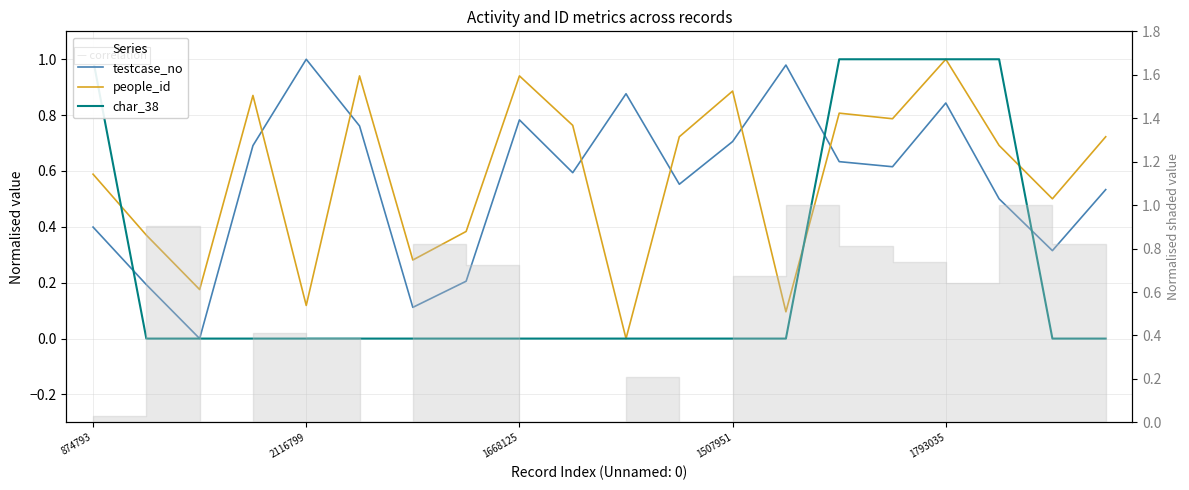

Reading left to right, list all the values displayed in this chart.

testcase_no: 0.4	0.2	0.0	0.7	1.0	0.8	0.1	0.2	0.8	0.6	0.9	0.6	0.7	1.0	0.6	0.6	0.8	0.5	0.3	0.5
people_id: 0.6	0.4	0.2	0.9	0.1	0.9	0.3	0.4	0.9	0.8	0.0	0.7	0.9	0.1	0.8	0.8	1.0	0.7	0.5	0.7
char_38: 1.0	0.0	0.0	0.0	0.0	0.0	0.0	0.0	0.0	0.0	0.0	0.0	0.0	0.0	1.0	1.0	1.0	1.0	0.0	0.0